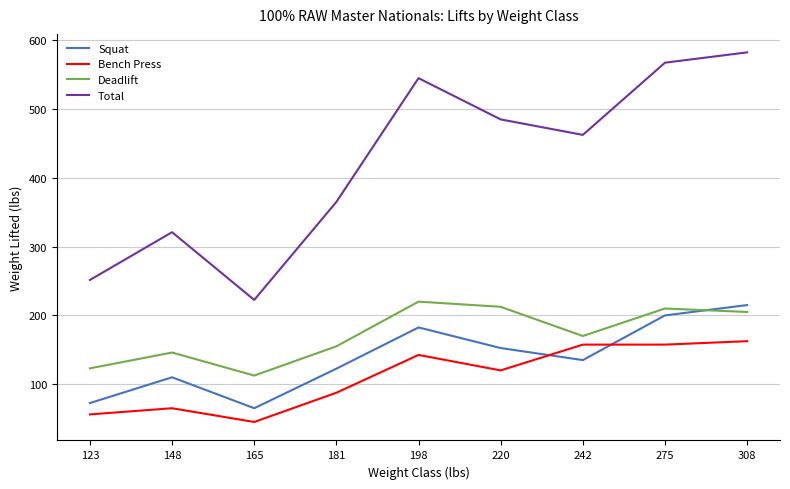

What is the smallest value displayed?

45.0